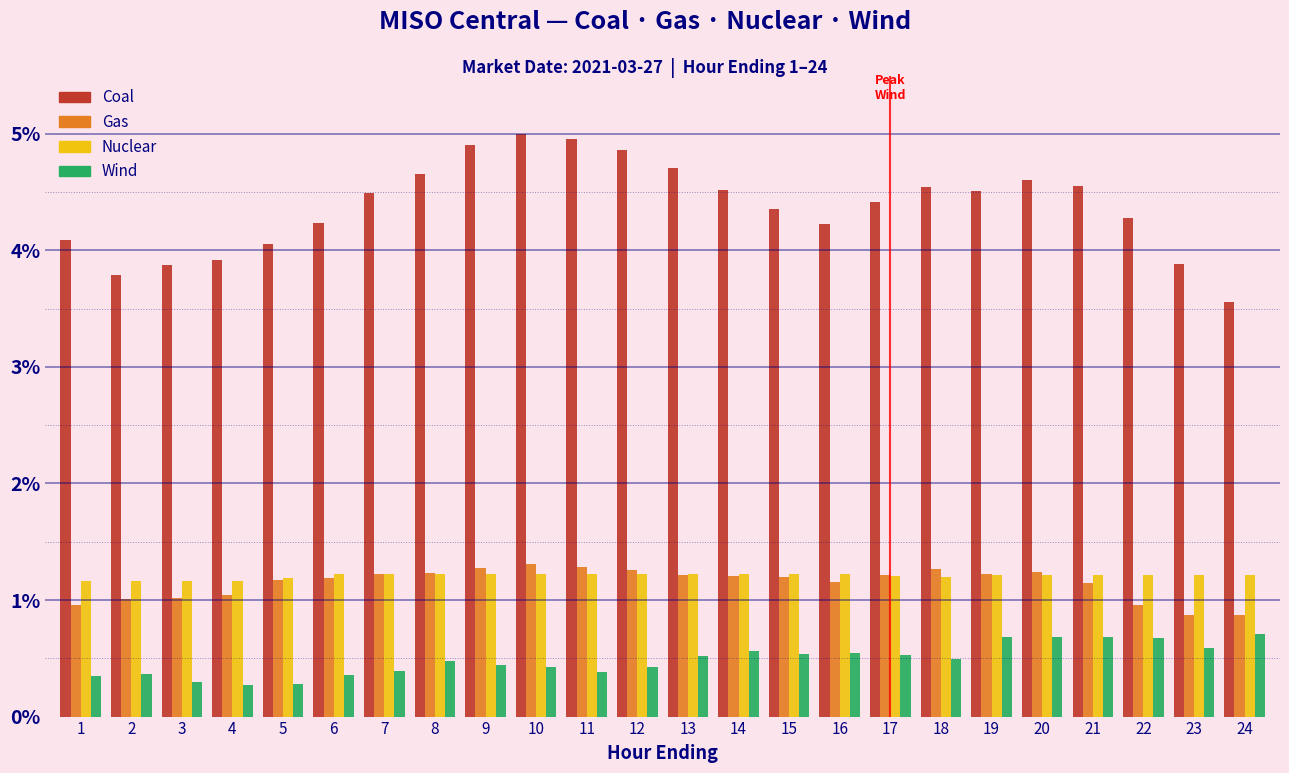

The Coal series shows 5.6 at 22. True or false?

False